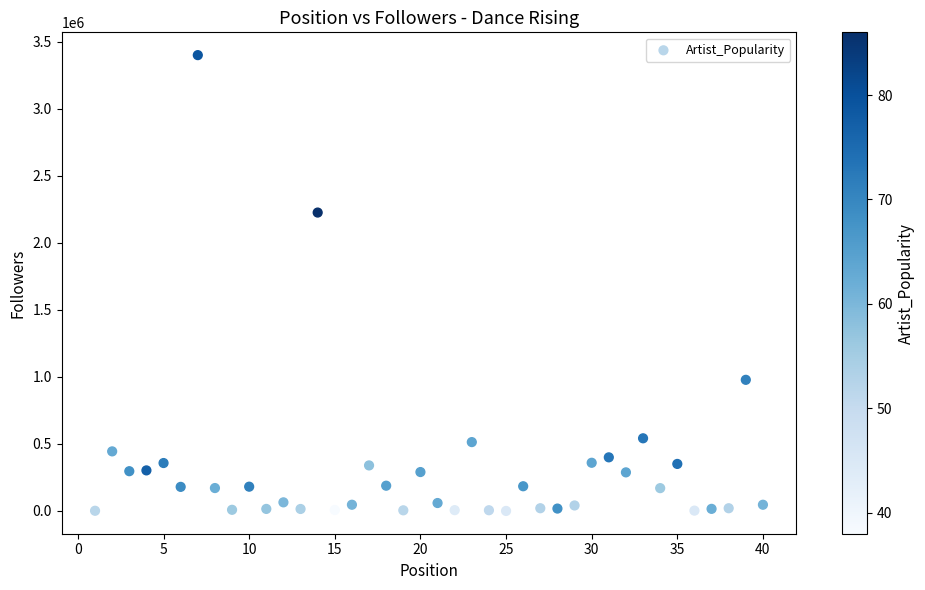

What is the range of Y values (max minus min)?

3400663